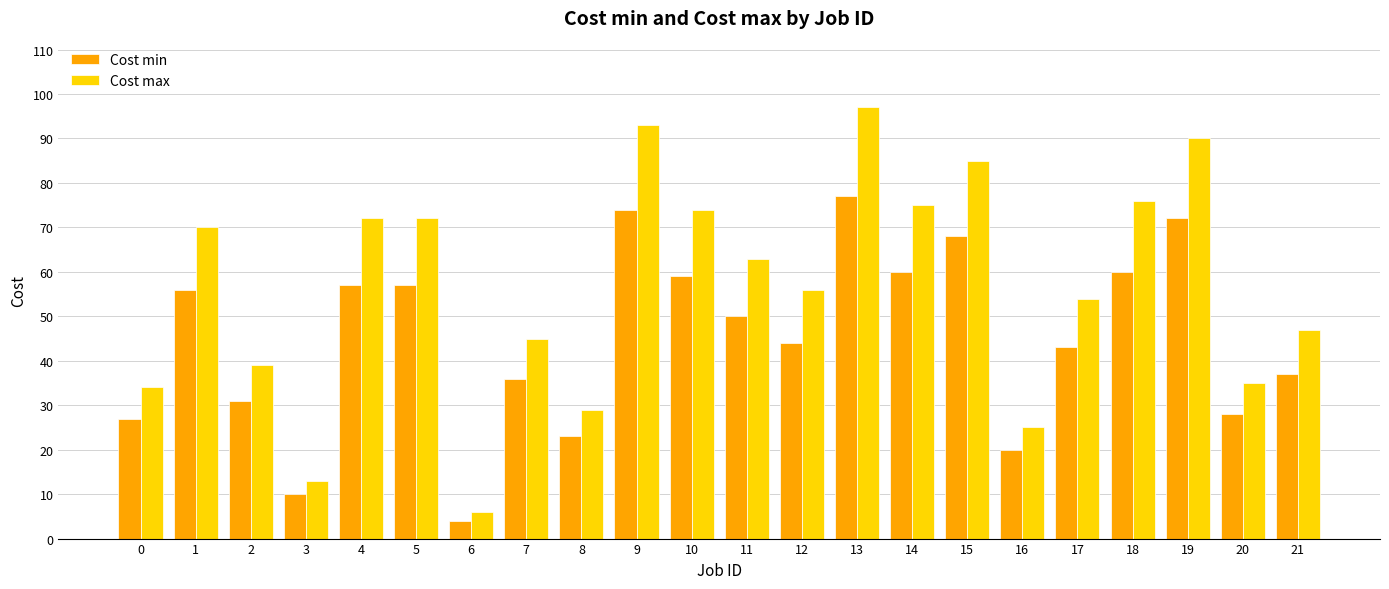

Which series has the largest range (max minus min)?

Cost max